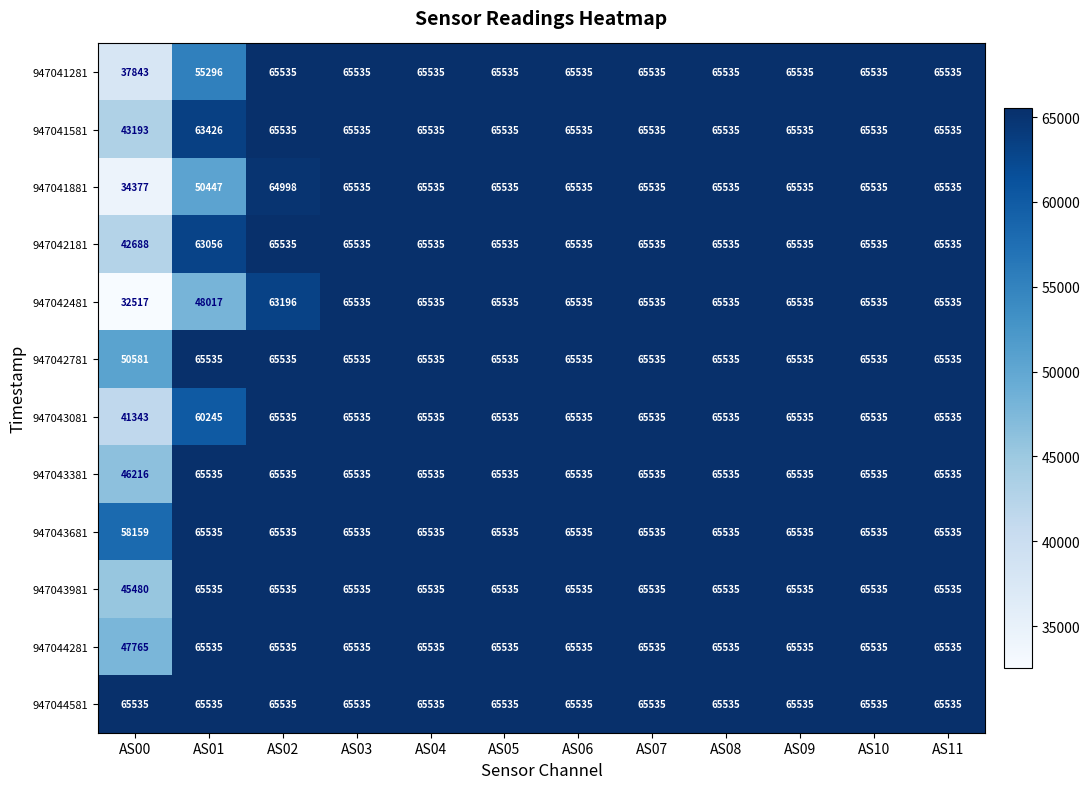

True or false: 947042781 has a value of 65535 at AS03.

True